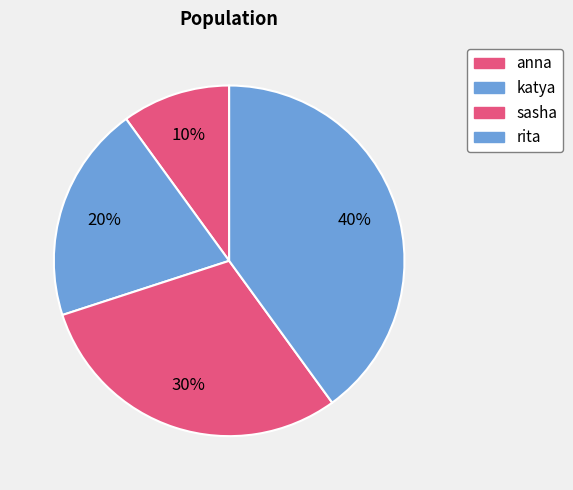

To the nearest percent, what is the average slice percentage?

25%